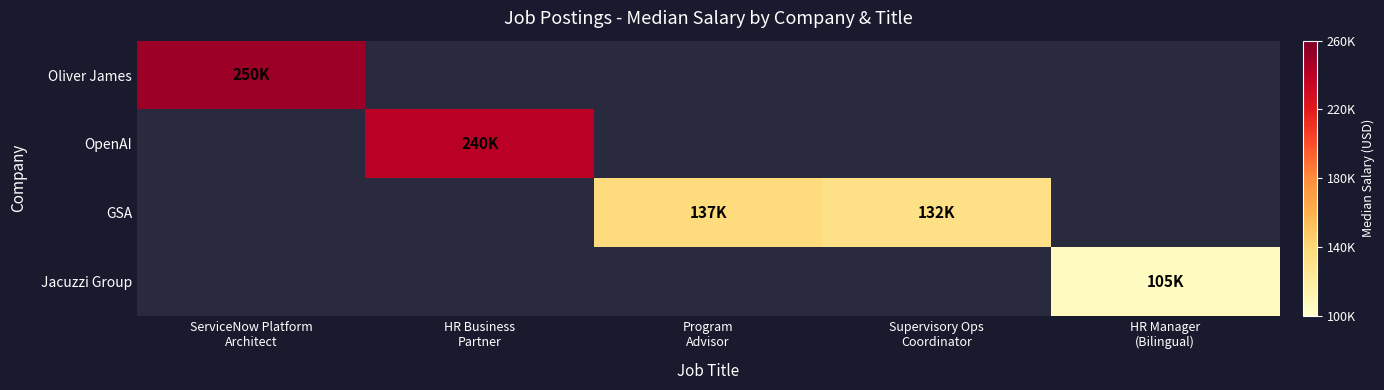

Is the value of GSA at HR Manager (Bilingual) greater than the value of Jacuzzi Group at Program Advisor?

No